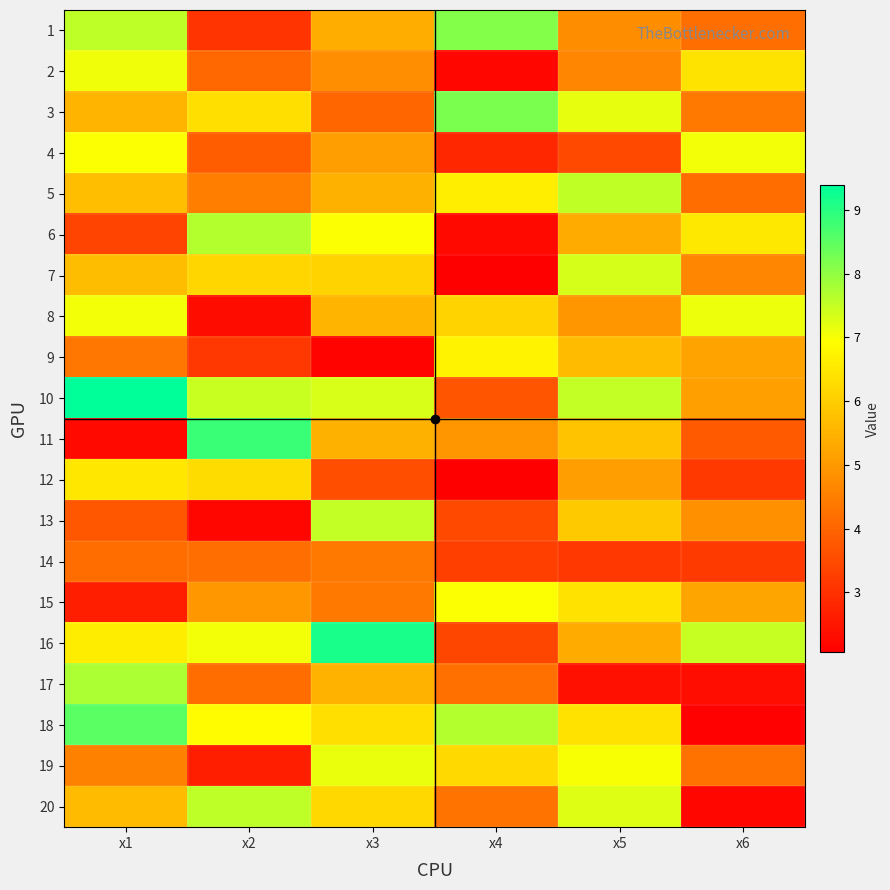

At which category is the sum across all series the highest?

x1